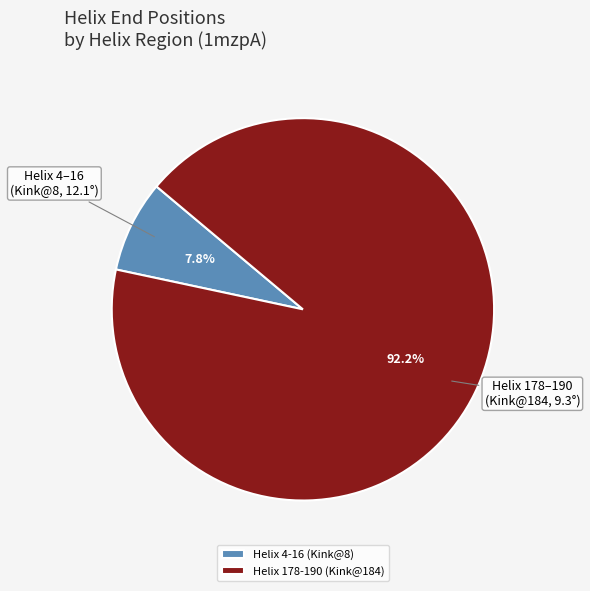

What is the smallest slice in the pie chart?

Helix 4-16 (Kink@8)